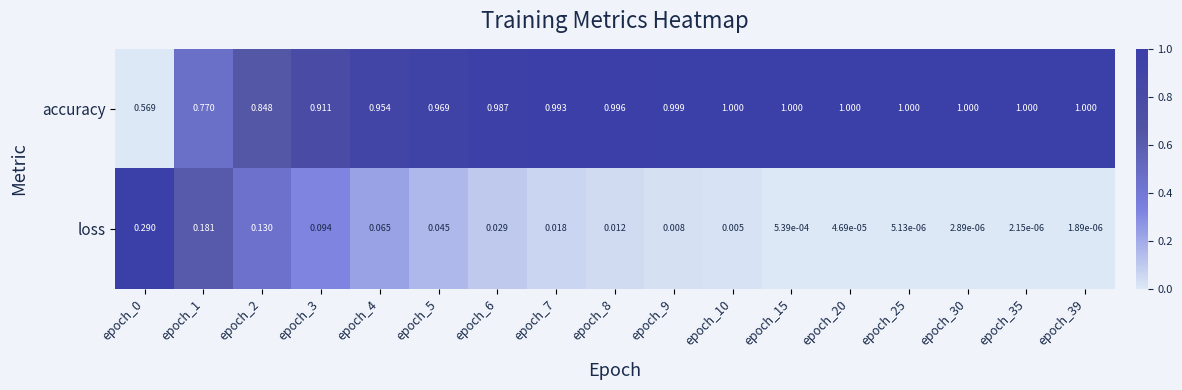

Rank the series by their maximum value, from highest to lowest.

accuracy, loss